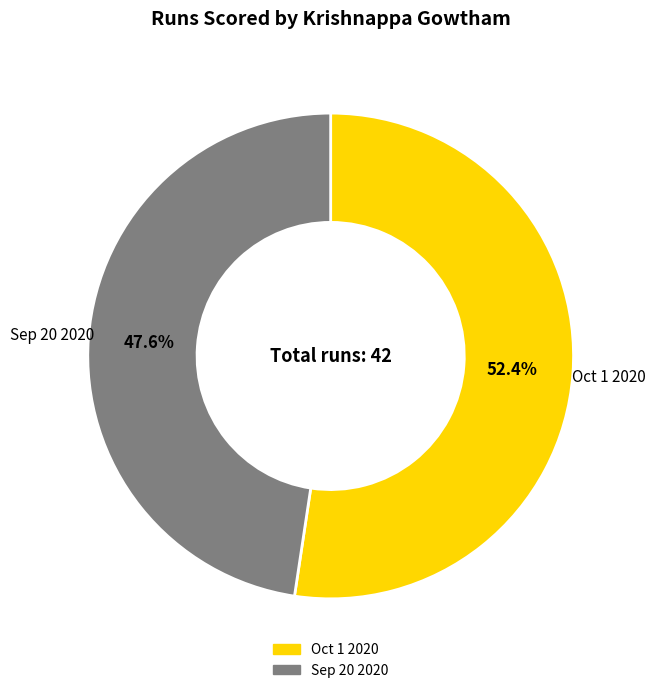

To the nearest percent, what portion does Sep 20 2020 represent?

48%